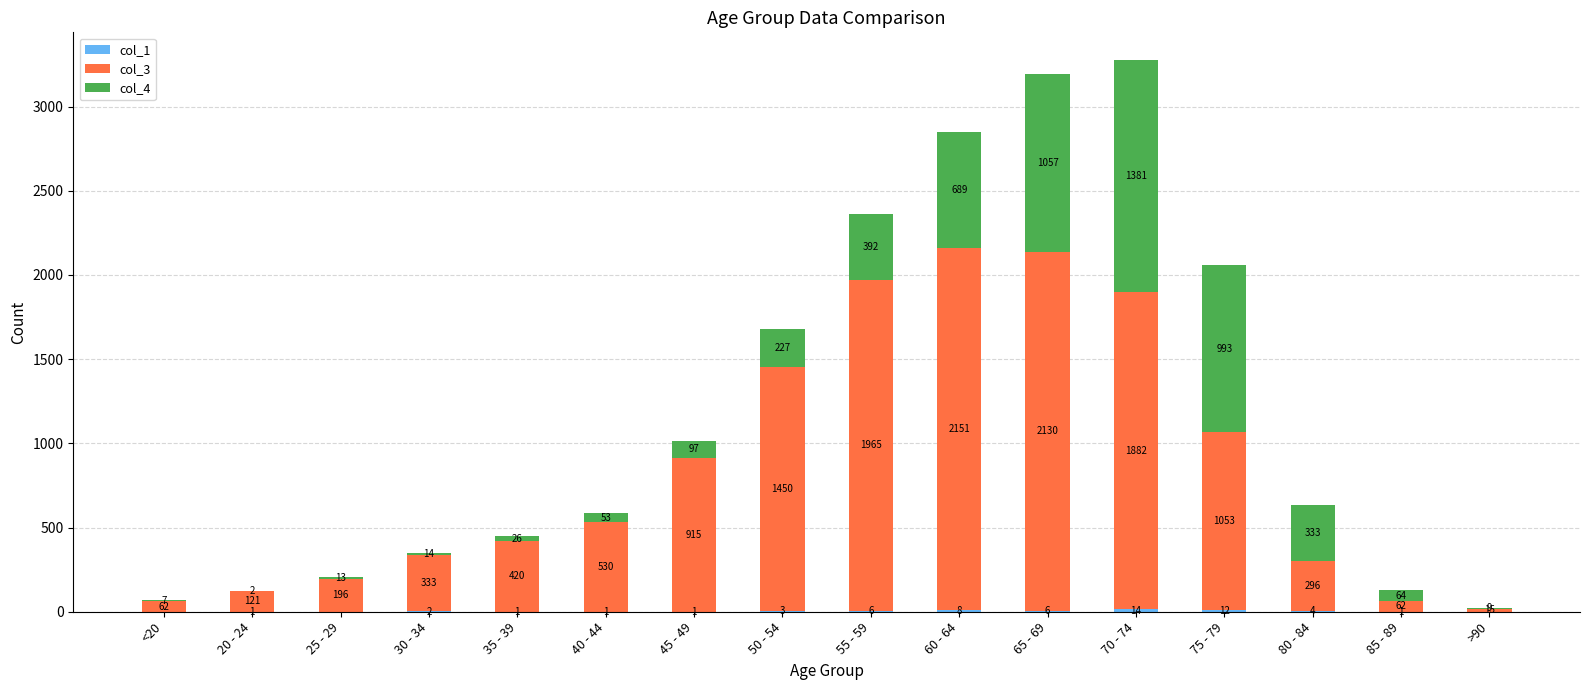

What is the total value across all series at 60 - 64?

2848